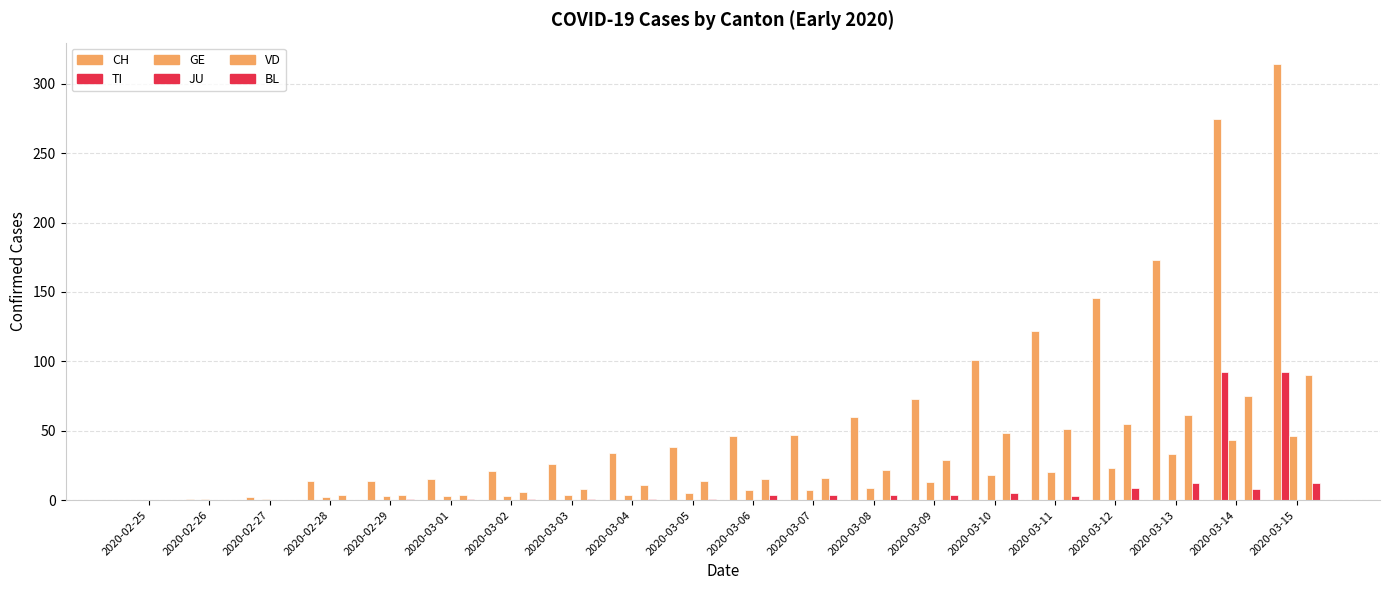

At which label is GE closest to 23?

2020-03-12